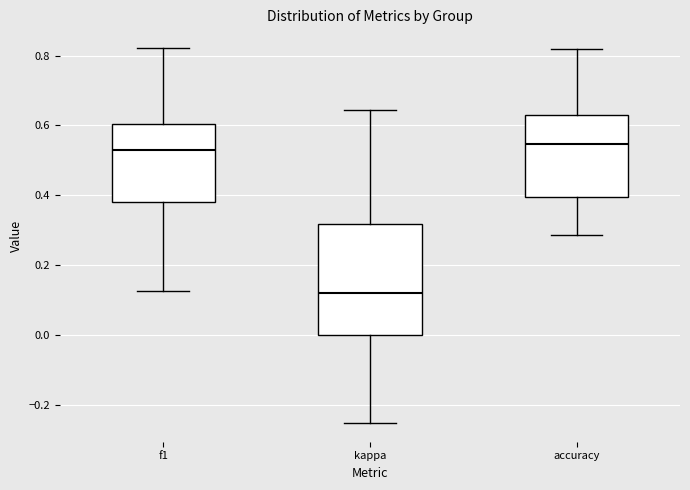

Reading left to right, read every box against the y-axis: the position of its median line, the range the box covers, and the ends of its whiskers. The values are not printed on the chart, so give them approximately, as read against the axis.

f1: median 0.54, box 0.38 to 0.60, whiskers 0.12 to 0.82
kappa: median 0.12, box 0.00 to 0.32, whiskers -0.24 to 0.64
accuracy: median 0.54, box 0.40 to 0.62, whiskers 0.28 to 0.82